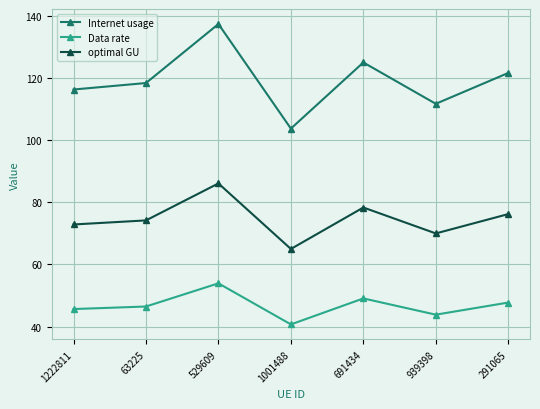

What is the approximate value of optimal GU at 291065?

76.2